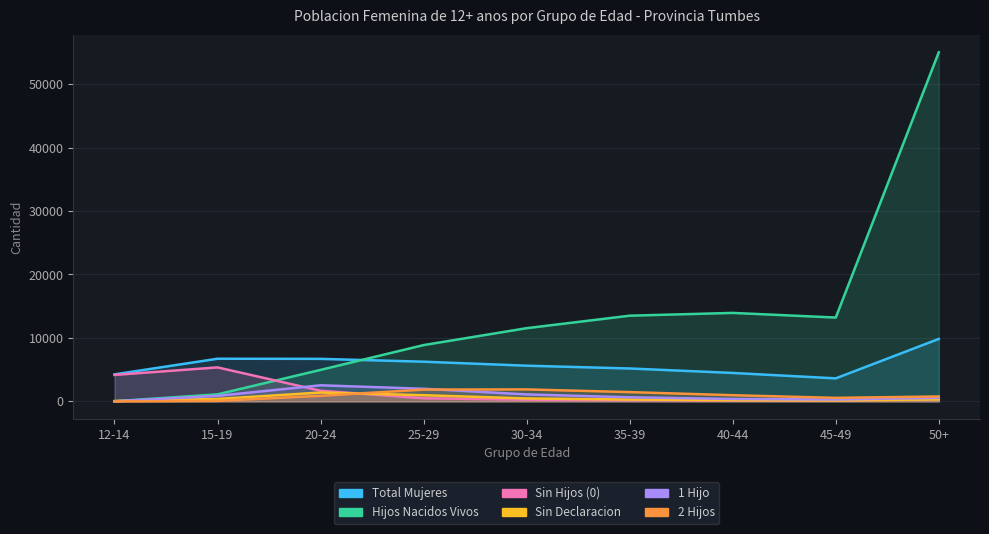

Rank the series by their maximum value, from lowest to highest.

Sin Declaracion, 2 Hijos, 1 Hijo, Sin Hijos (0), Total Mujeres, Hijos Nacidos Vivos